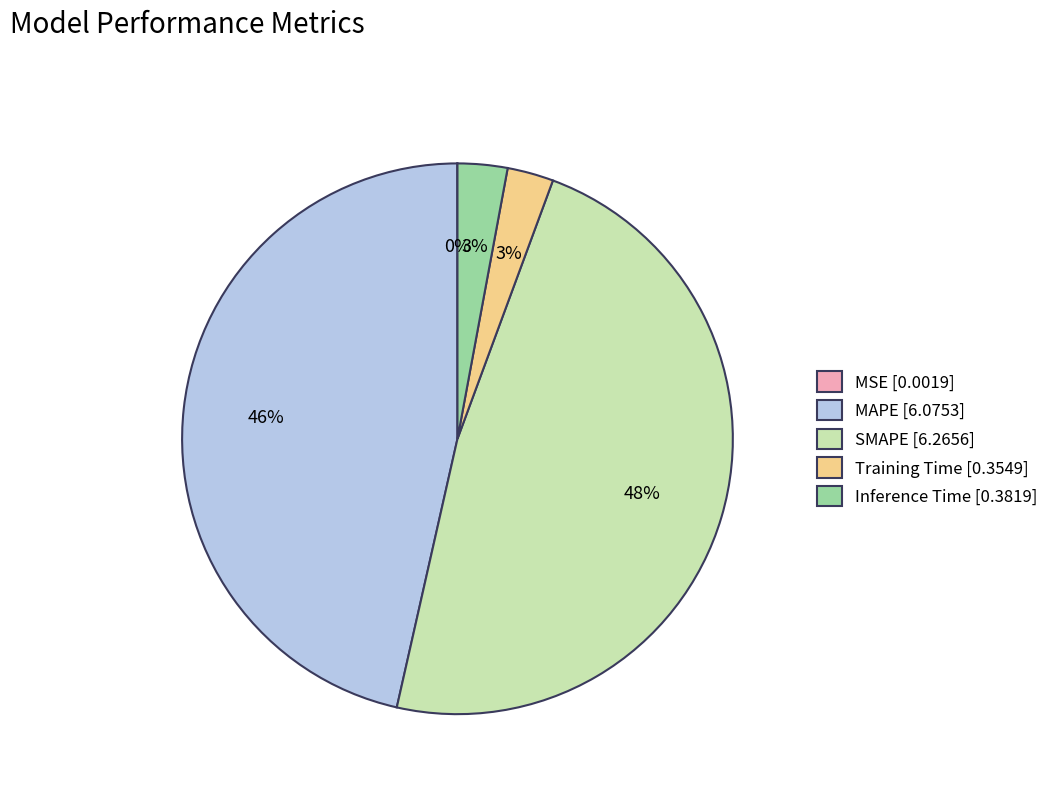

True or false: MAPE [6.0753] accounts for 35% of the total.

False